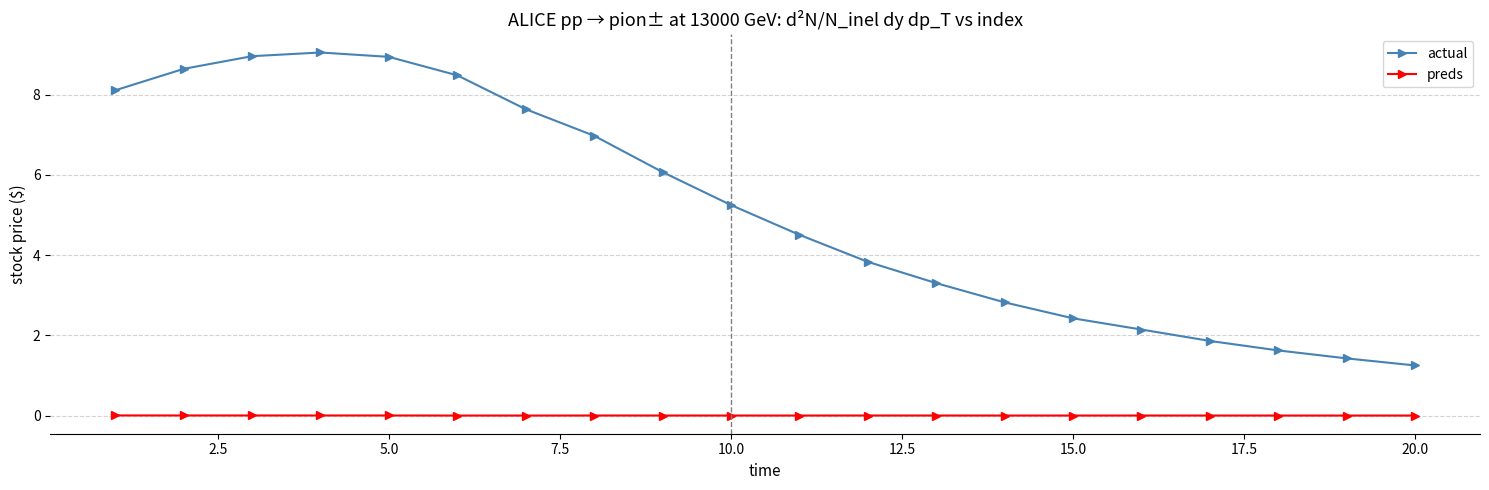

What is the maximum value shown in the chart?

9.0